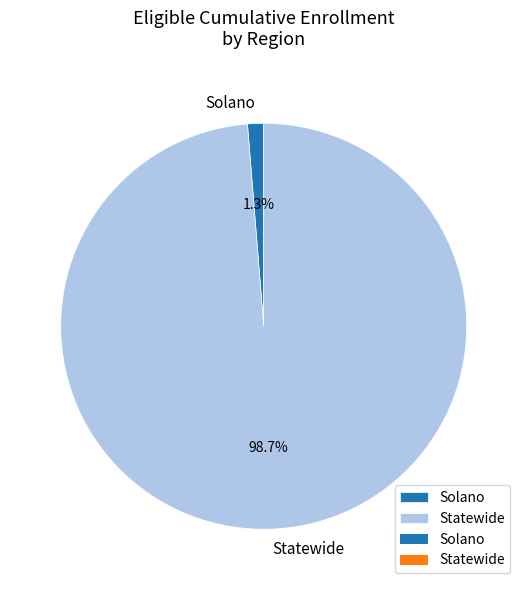

To the nearest percent, what is the difference between the Statewide and Solano slice percentages?

97%